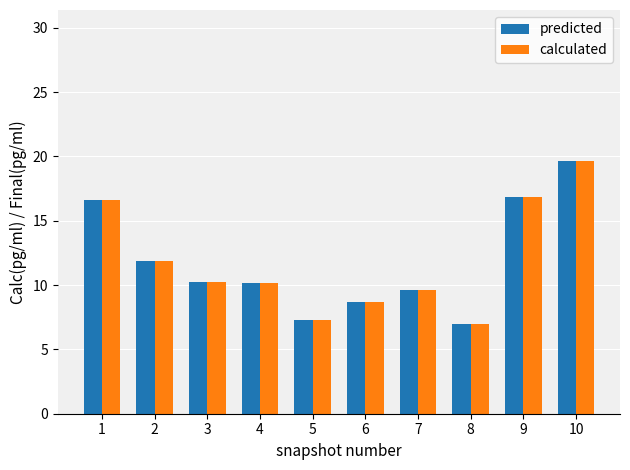

Is the value of predicted at 9 greater than the value of calculated at 8?

Yes